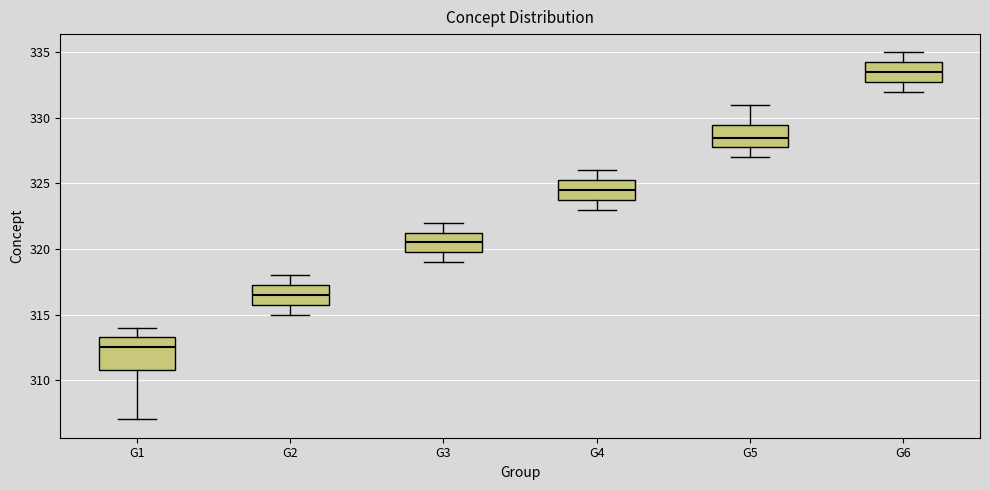

Reading left to right, transcribe this box plot: for each box, give where its median line is, the range the box spans, and where its two whiskers end, as read against the y-axis. The values are not printed on the chart, so give them approximately, as read against the axis.

G1: median 312.5, box 311.0 to 313.5, whiskers 307.0 to 314.0
G2: median 316.5, box 316.0 to 317.5, whiskers 315.0 to 318.0
G3: median 320.5, box 320.0 to 321.5, whiskers 319.0 to 322.0
G4: median 324.5, box 324.0 to 325.5, whiskers 323.0 to 326.0
G5: median 328.5, box 328.0 to 329.5, whiskers 327.0 to 331.0
G6: median 333.5, box 333.0 to 334.5, whiskers 332.0 to 335.0